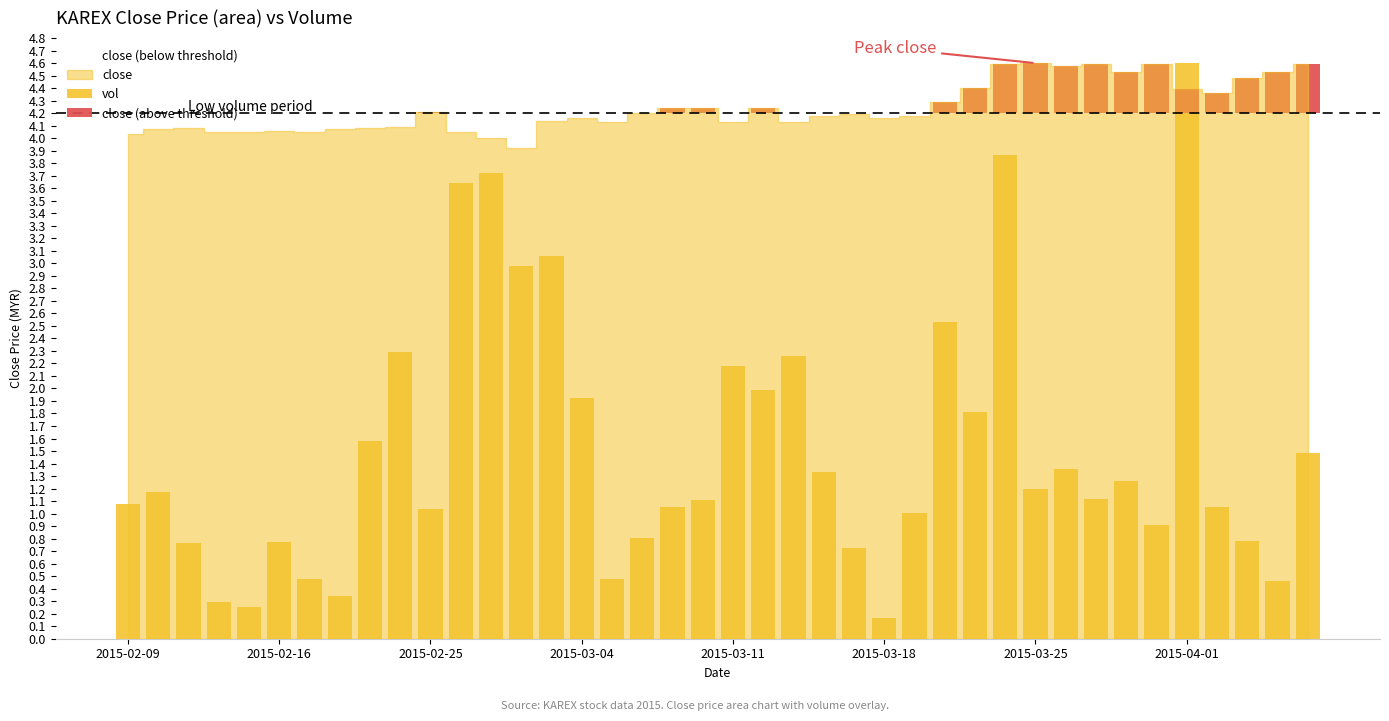

What is the label of the 15th bar from the left?

2015-03-03